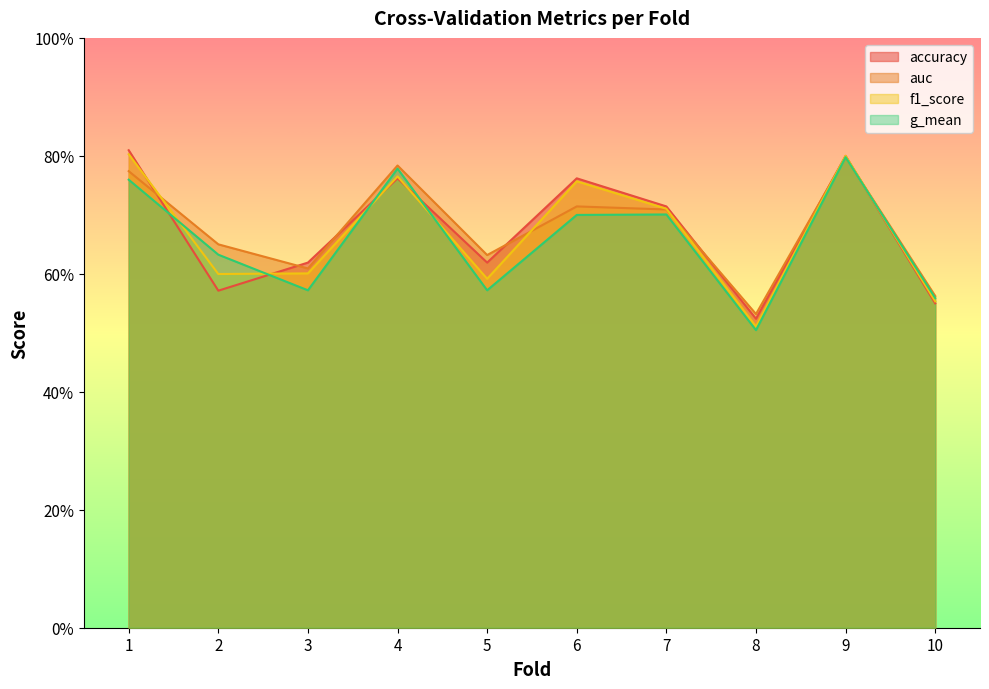

What is the value of the accuracy point at the 7th from the left?

0.7